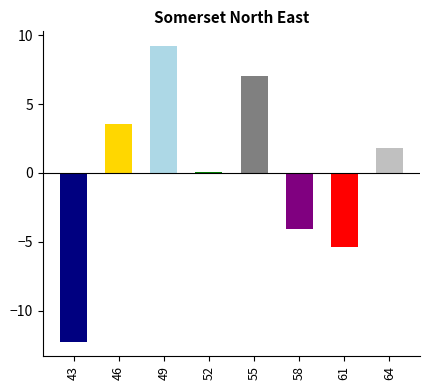

What is the difference between the maximum and minimum values?

21.5